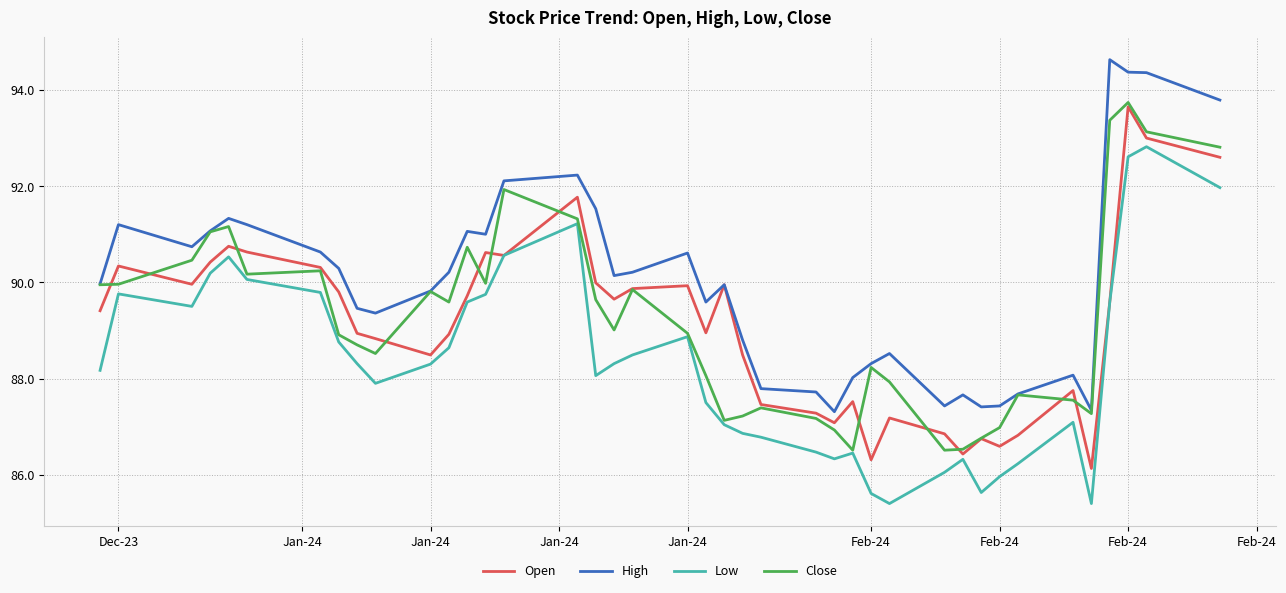

Rank the series by their maximum value, from lowest to highest.

Low, Open, Close, High